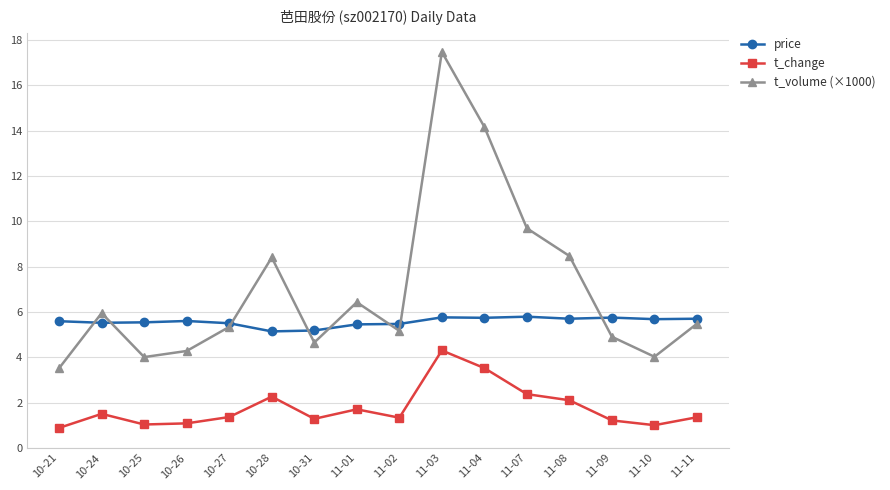

What position from the left is 11-02?

9